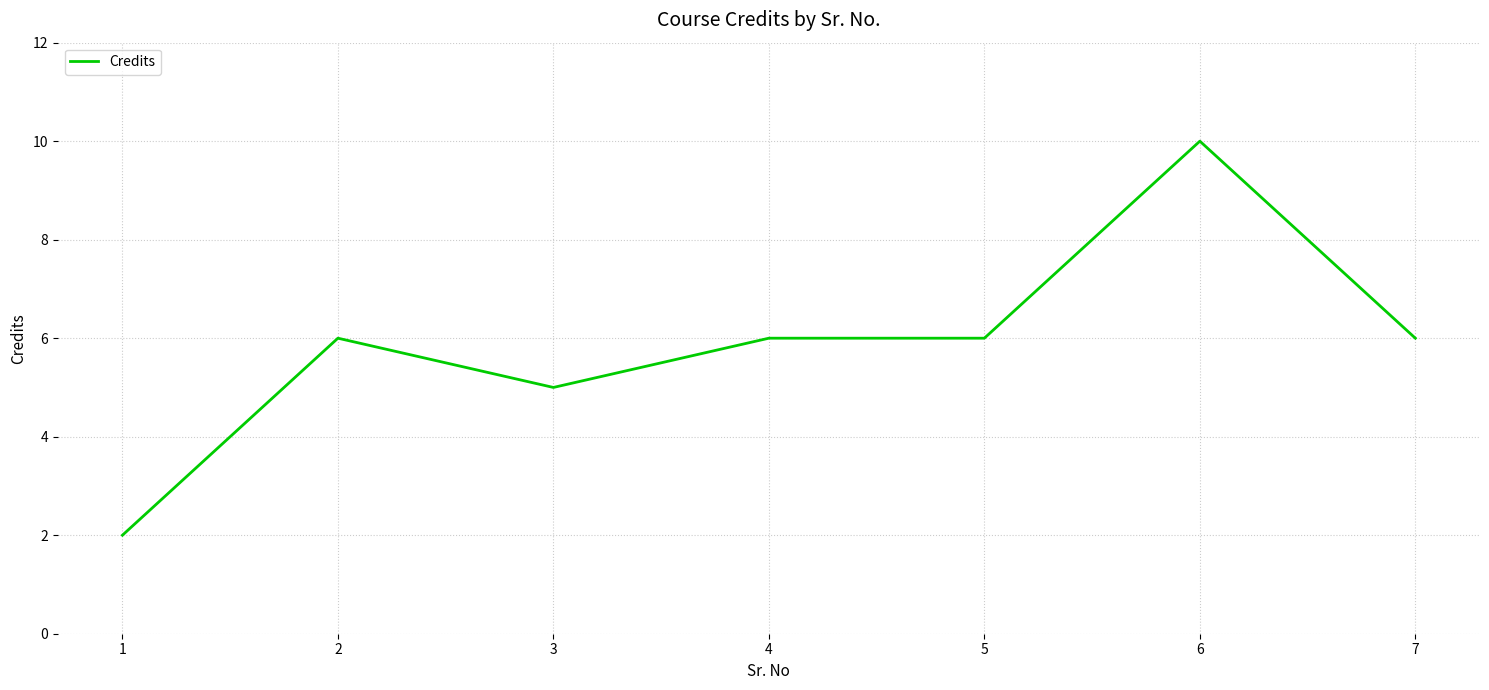

What is the difference between the maximum and minimum values?

8